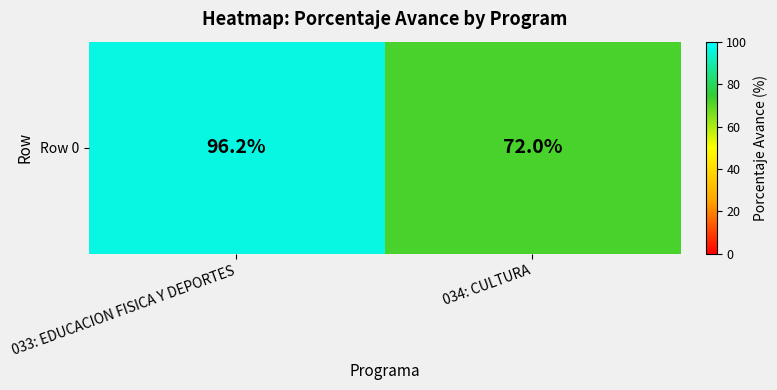

Reading left to right, transcribe all the data shown in this chart.

033: EDUCACION FISICA Y DEPORTES=96.2	034: CULTURA=72.0